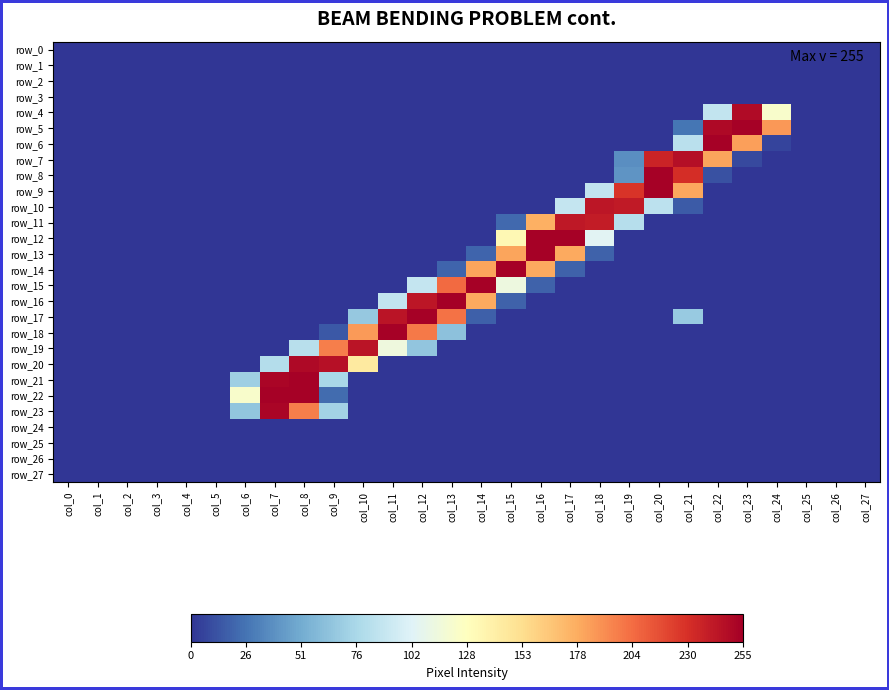

Which series has the largest total across all categories?

row_17